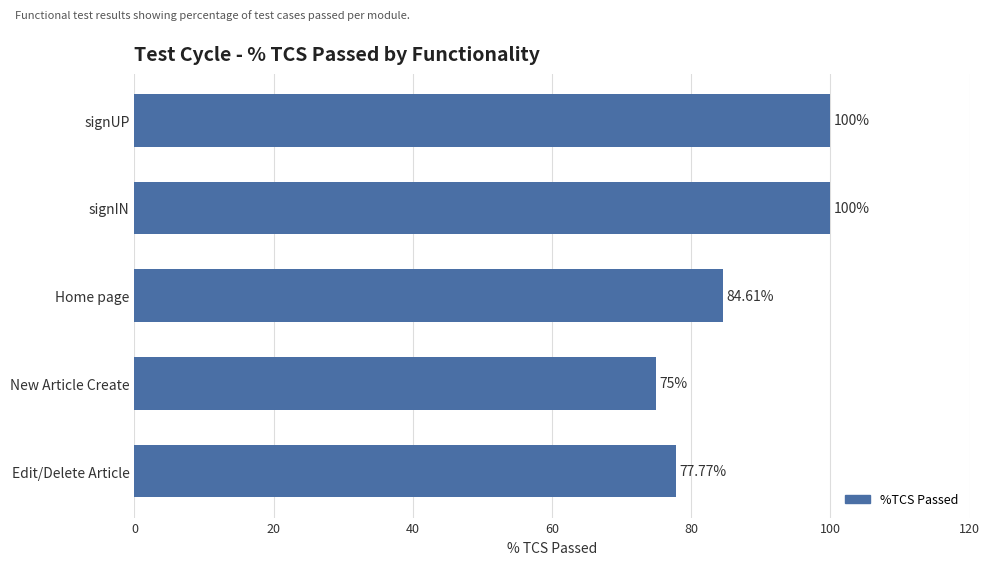

At which label is the value closest to 87?

Home page